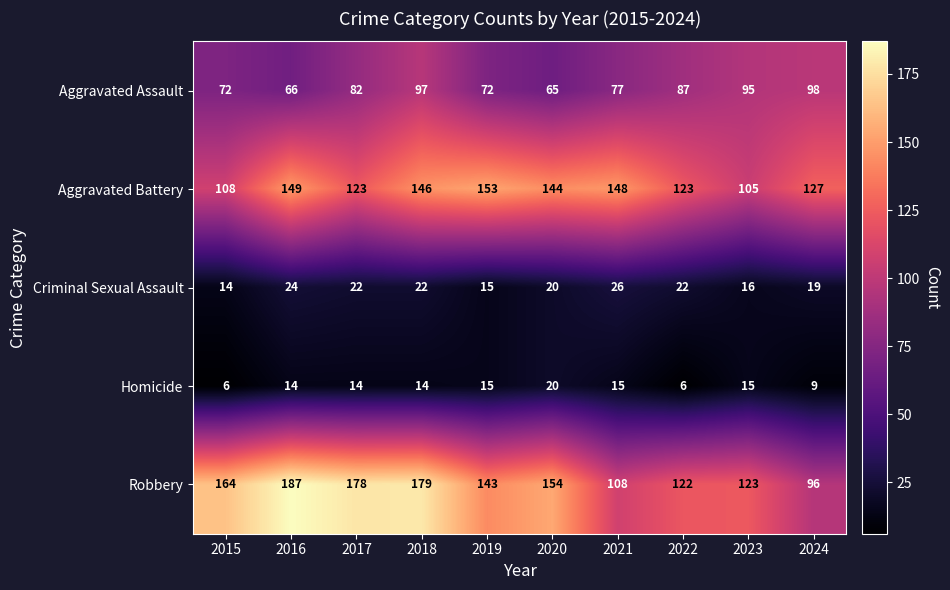

Which category has the highest value across all series?

2016